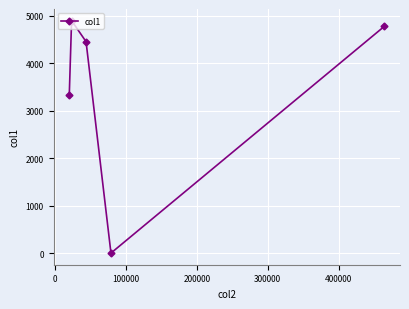

What is the sum of all values?

17478.3